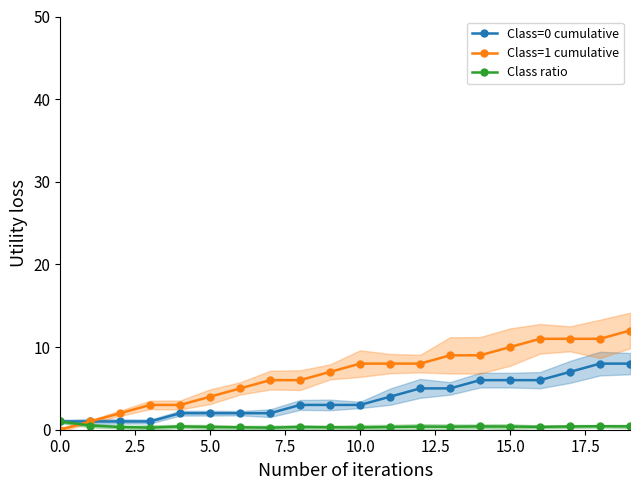

Is the value of Class=0 cumulative at 14 greater than the value of Class=1 cumulative at 13?

No